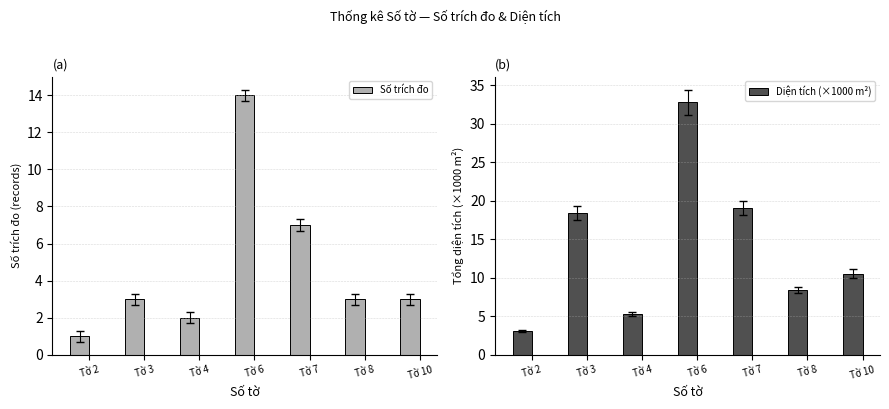

How many categories are shown in the chart?

7